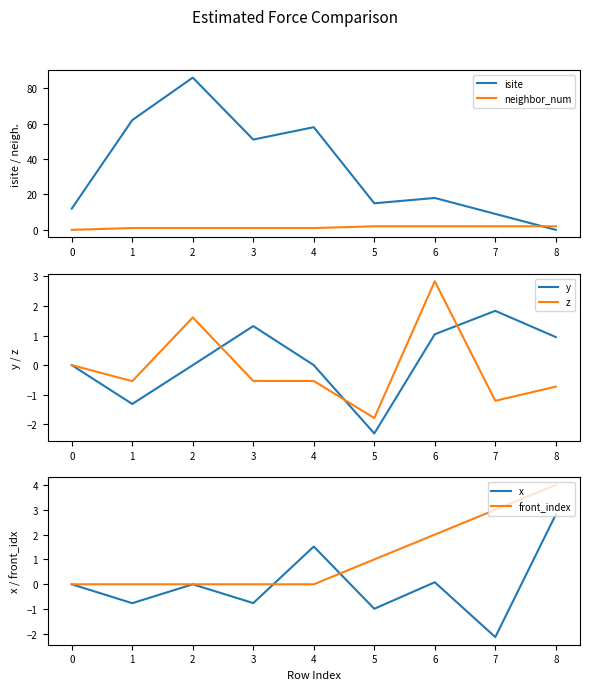

Which series ends up on top after the final intersection of x and front_index?

front_index